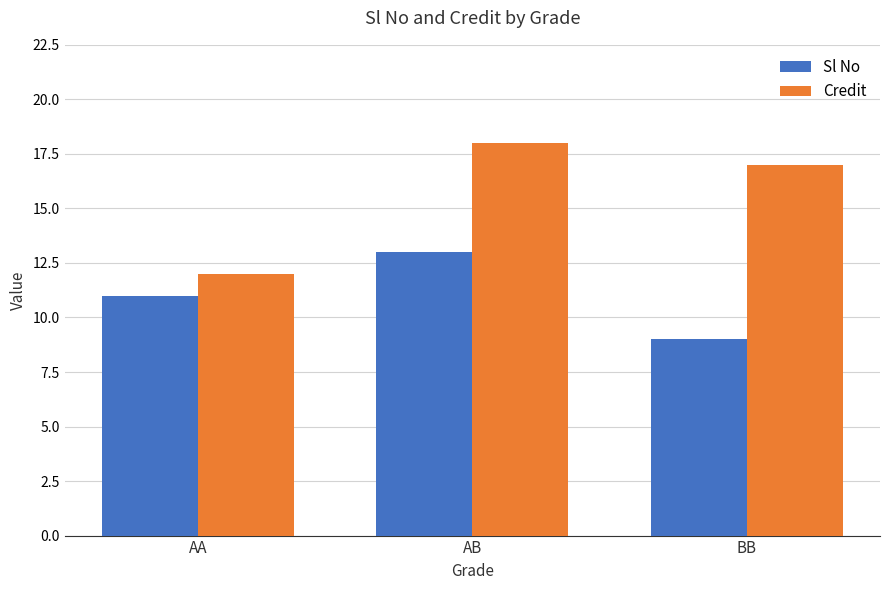

Read the Credit value at AB.

18